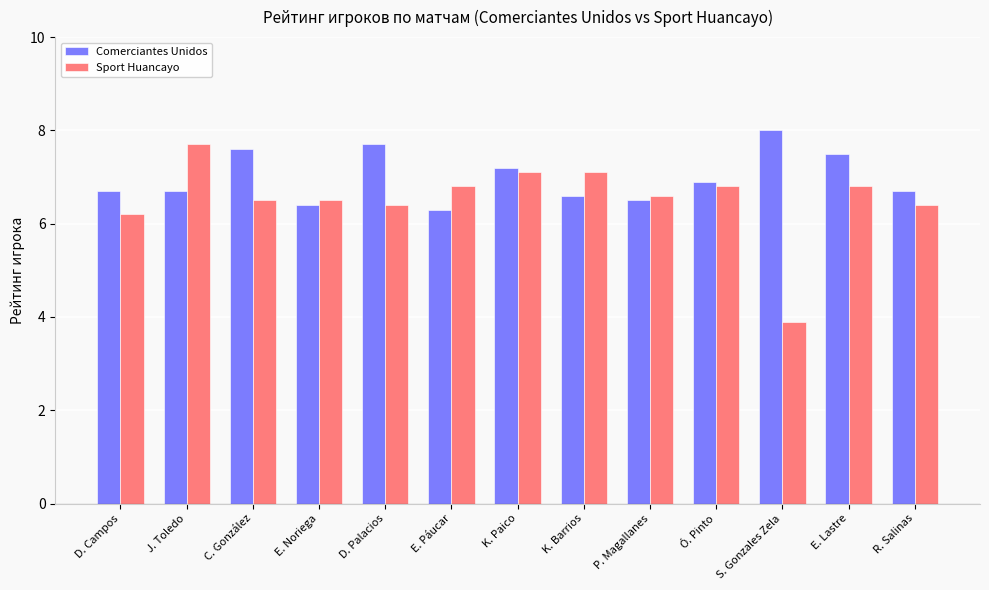

What are all the series names shown in the legend?

Comerciantes Unidos, Sport Huancayo